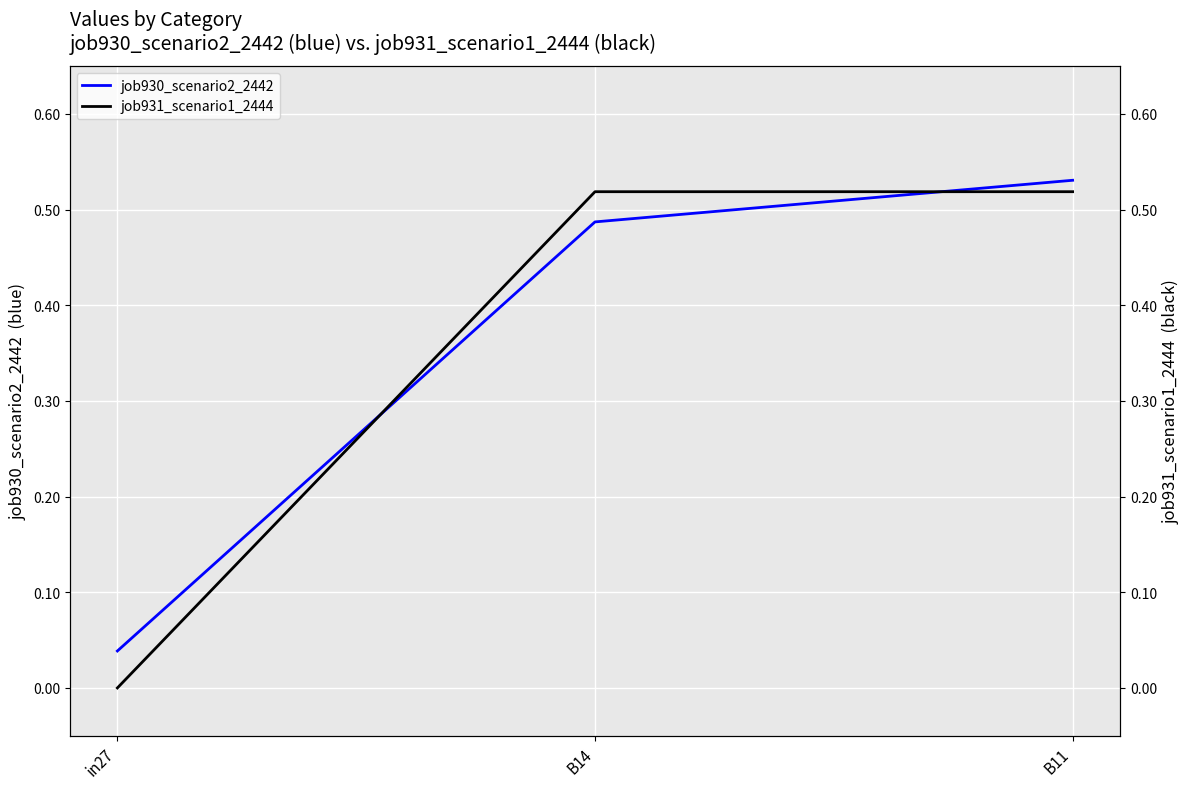

Rank the categories by job930_scenario2_2442 value from lowest to highest.

in27, B14, B11